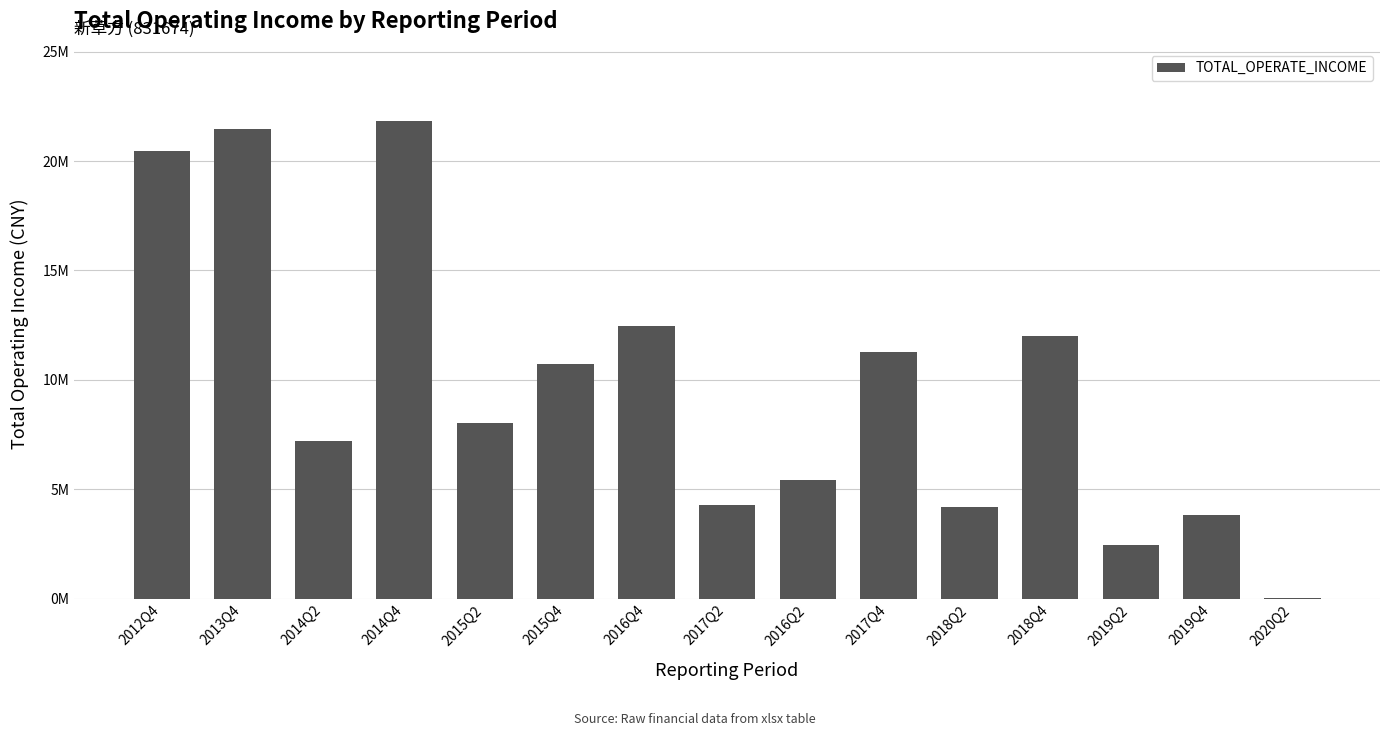

Between 2020Q2 and 2019Q4, which is larger?

2019Q4